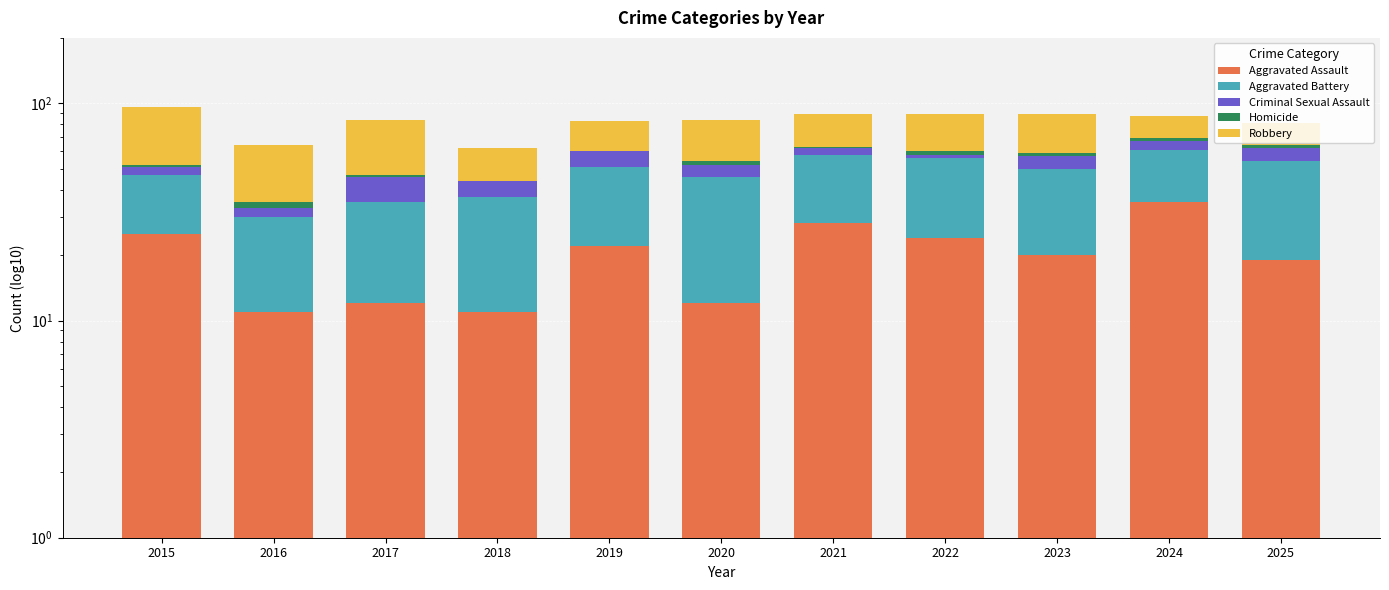

What is the greatest value displayed?

44